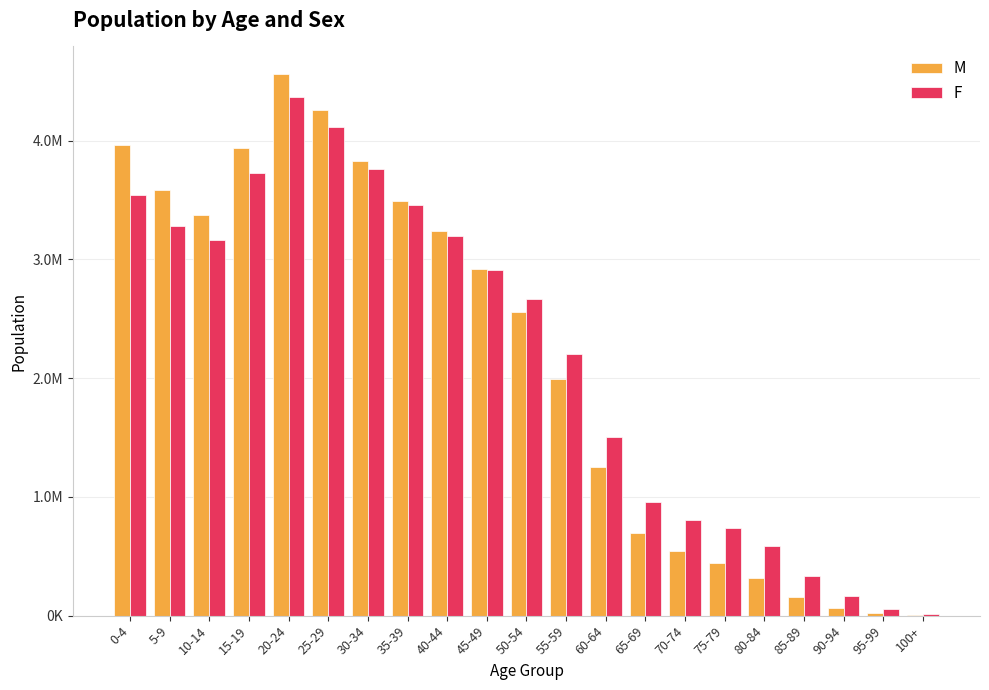

What are all the series names shown in the legend?

M, F